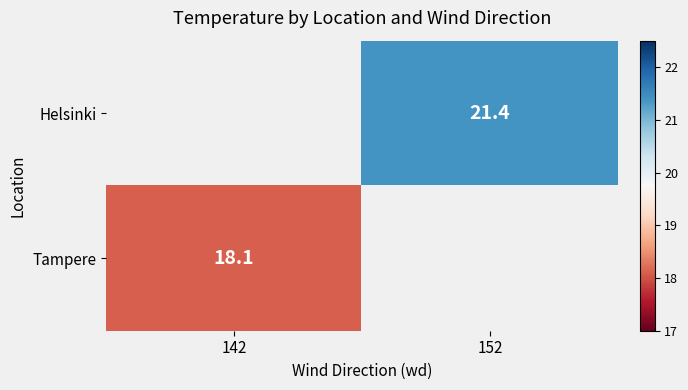

The Helsinki series shows 21.4 at 152. True or false?

True